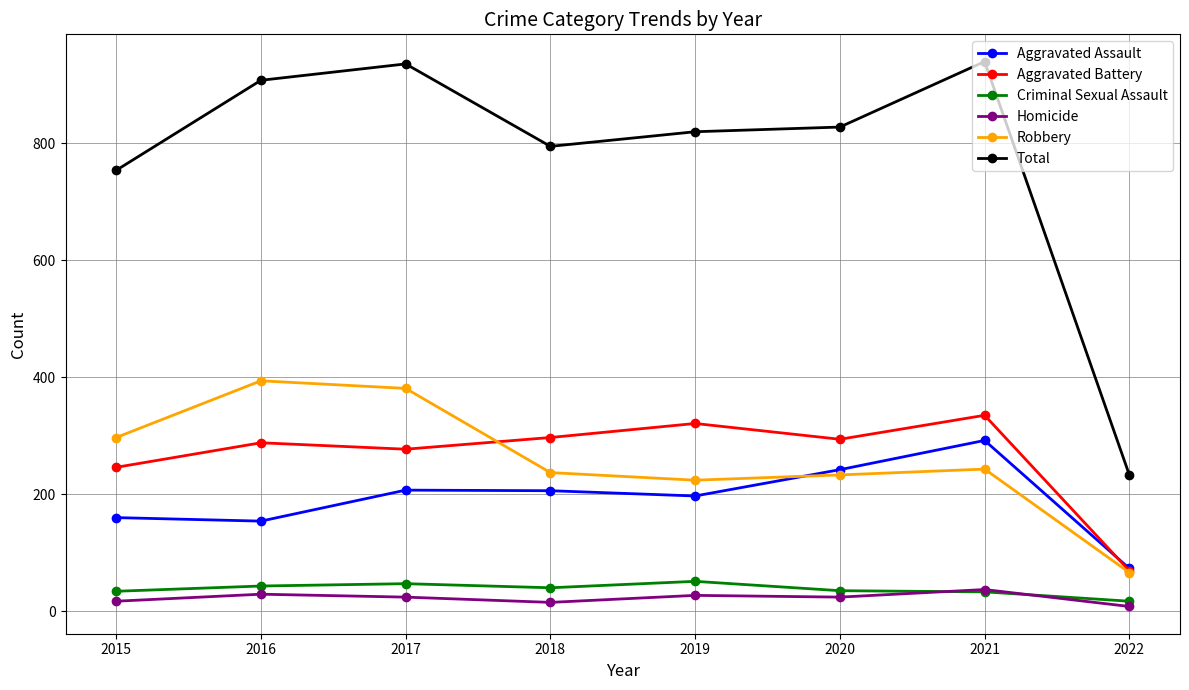

What is the value of the Homicide point at the 6th from the left?

24